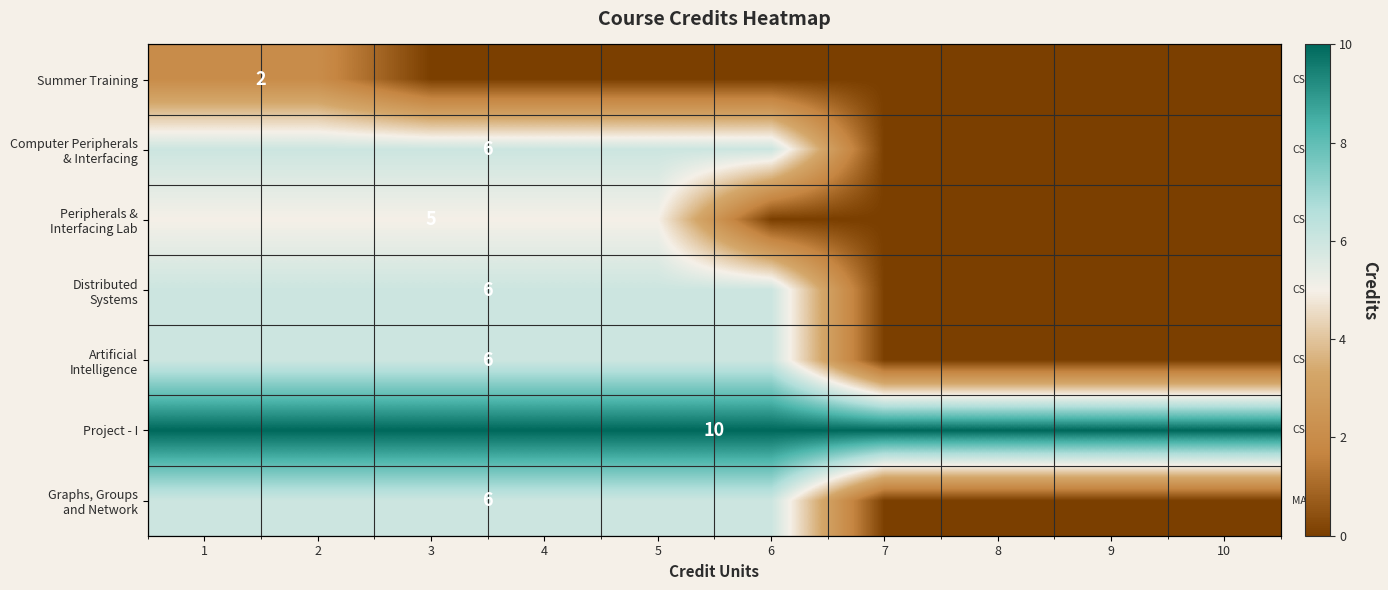

Rank the series by their maximum value, from lowest to highest.

Summer Training, Peripherals & Interfacing Lab, Computer Peripherals & Interfacing, Distributed Systems, Artificial Intelligence, Graphs, Groups and Network, Project - I